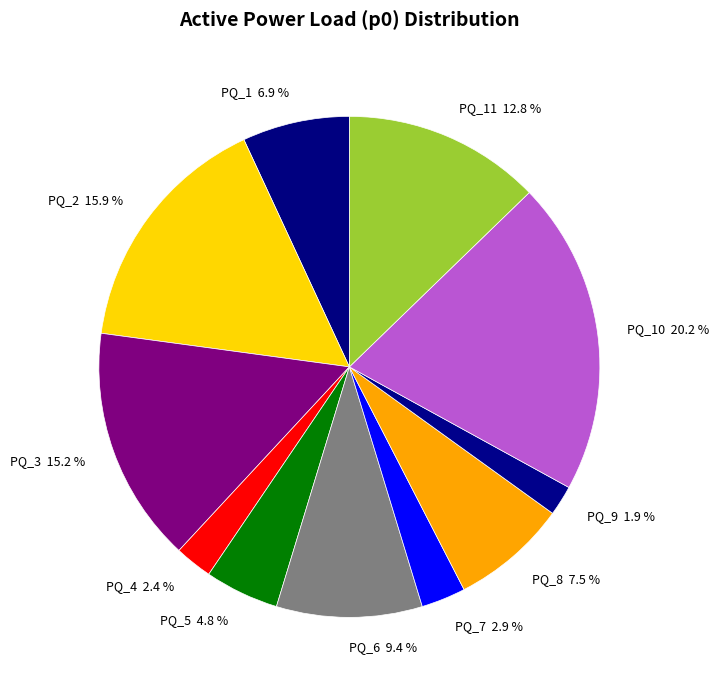

Between PQ_11 and PQ_2, which is larger?

PQ_2